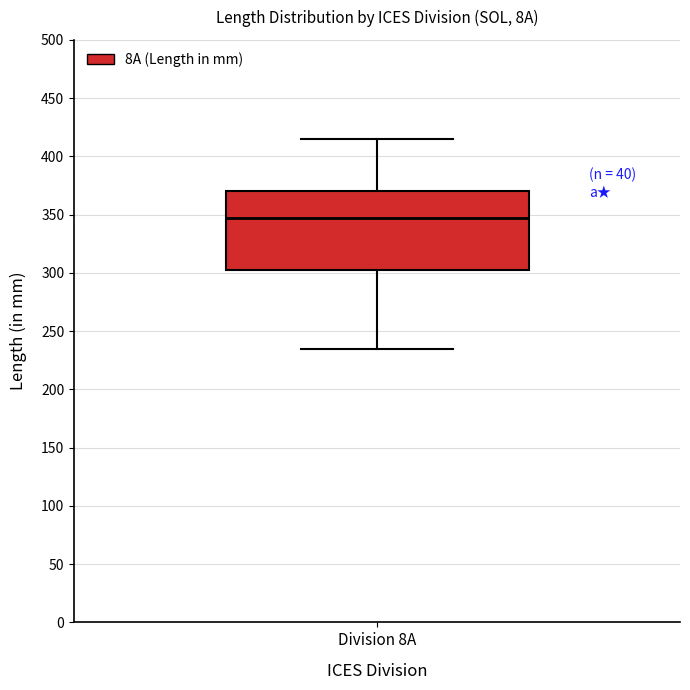

Read this box plot against the y-axis: the position of the median line, the range covered by the box, and the ends of both whiskers. The values are not printed on the chart, so give them approximately, as read against the axis.

median 350, box 305 to 370, whiskers 235 to 415